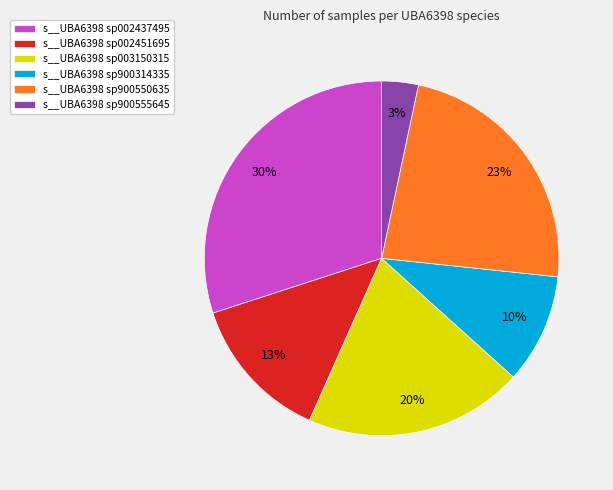

Between s__UBA6398 sp002451695 and s__UBA6398 sp900550635, which is larger?

s__UBA6398 sp900550635